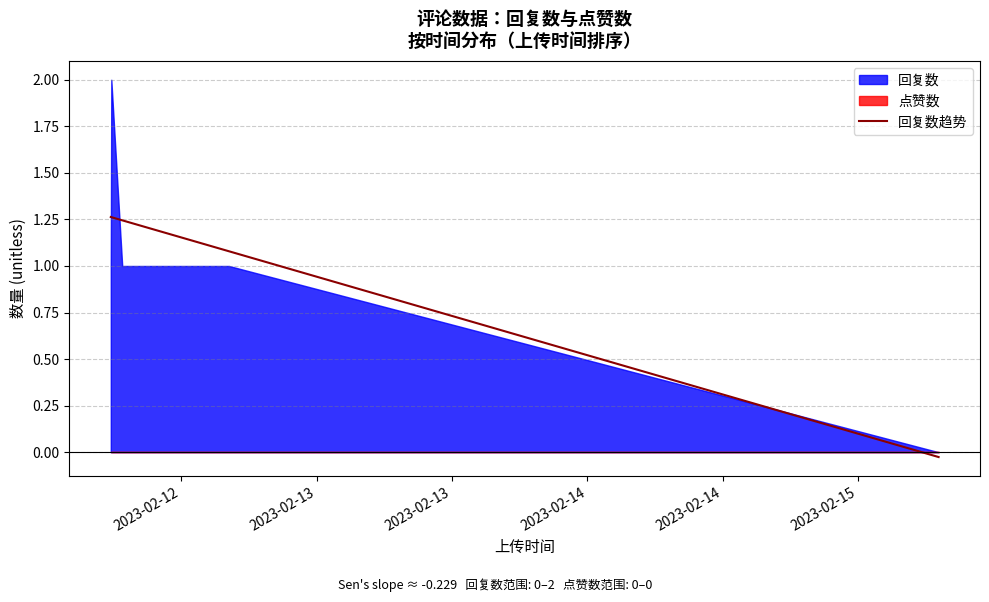

What is the change in value from 2023-02-14 to 2023-02-14?

-0.1